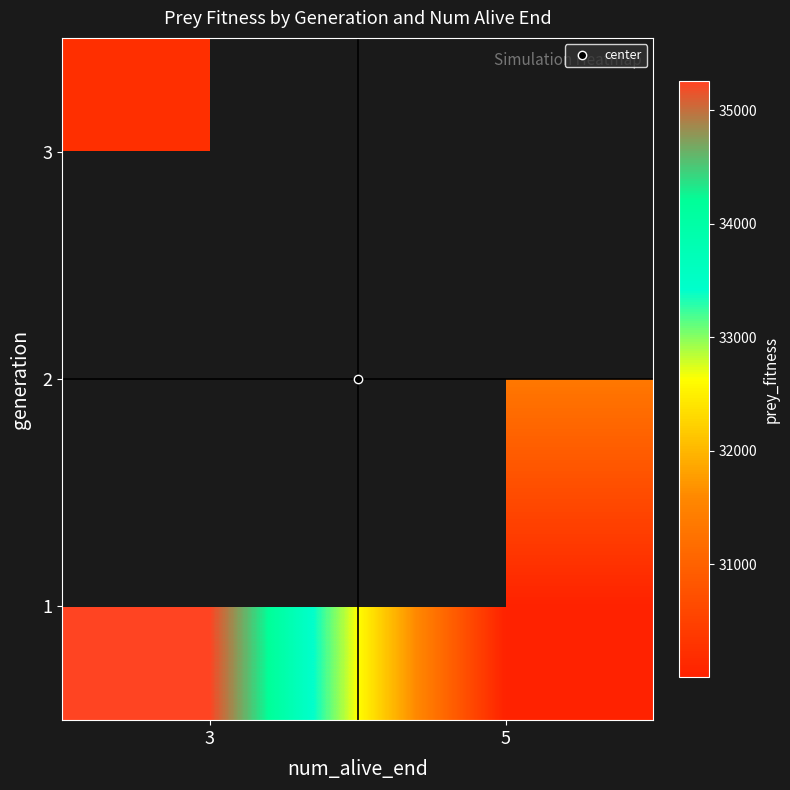

Which has a higher value, 5 or 3?

3